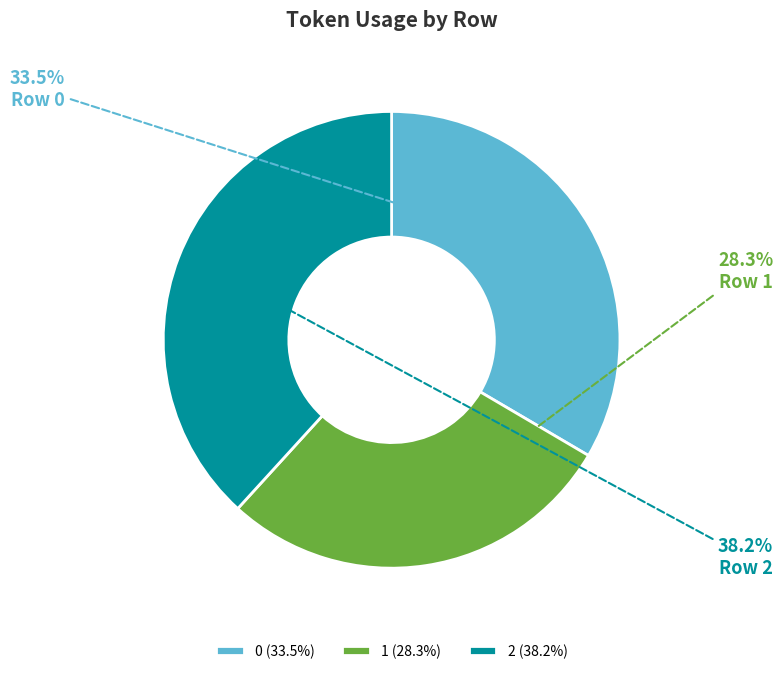

Rank the categories by value from lowest to highest.

1, 0, 2